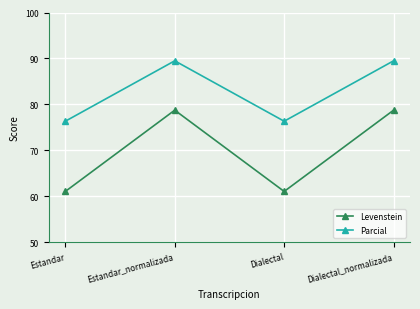

Where does the Parcial series first go above 89?

Estandar_normalizada